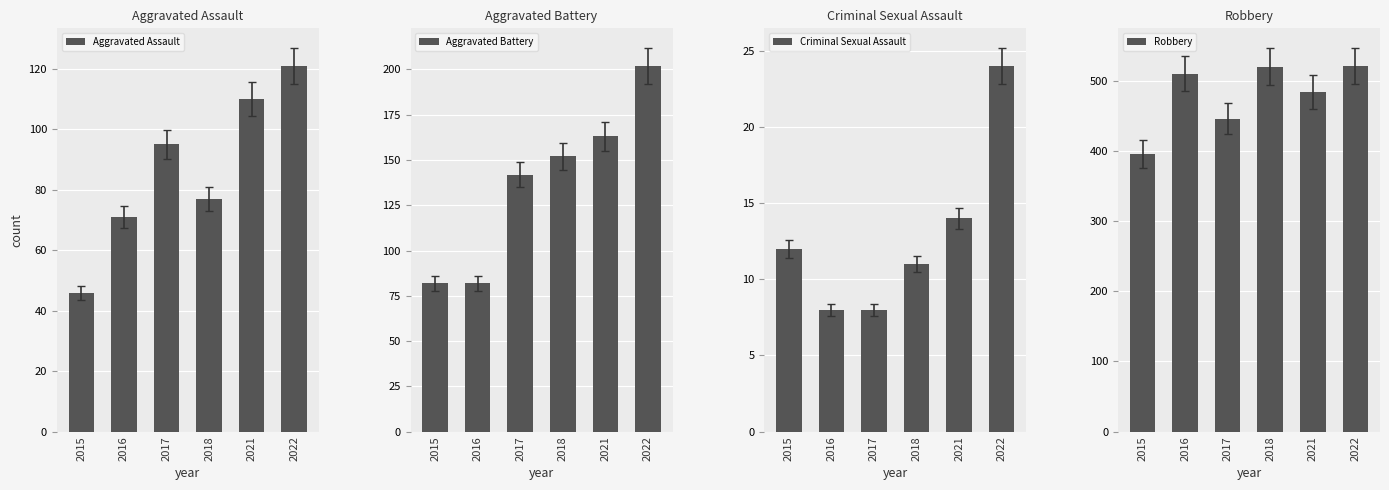

At which category is the sum across all series the highest?

2022